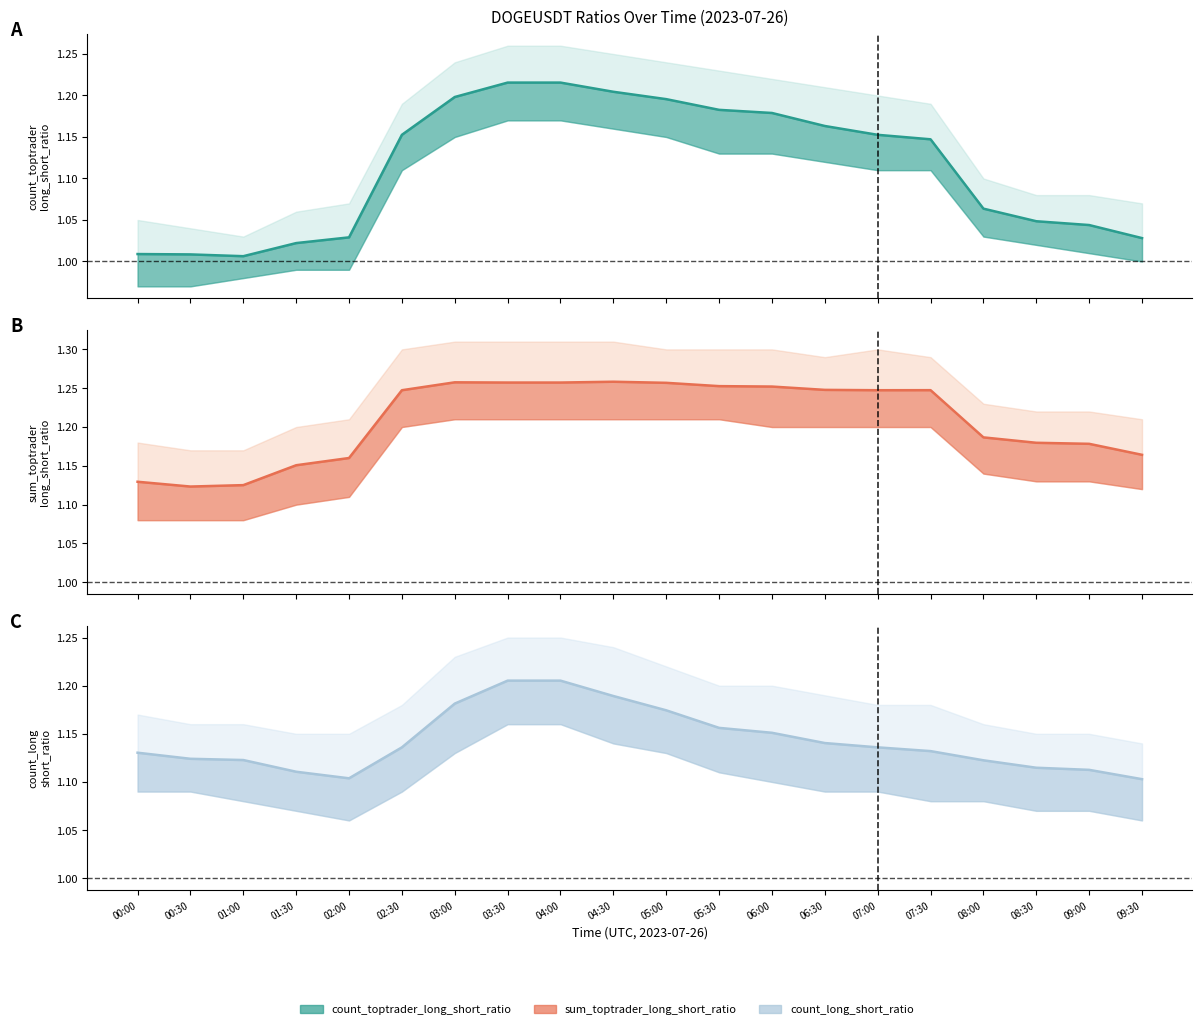

Rank the series at 09:00 from highest to lowest value.

sum_toptrader_long_short_ratio line, count_long_short_ratio line, count_toptrader_long_short_ratio line